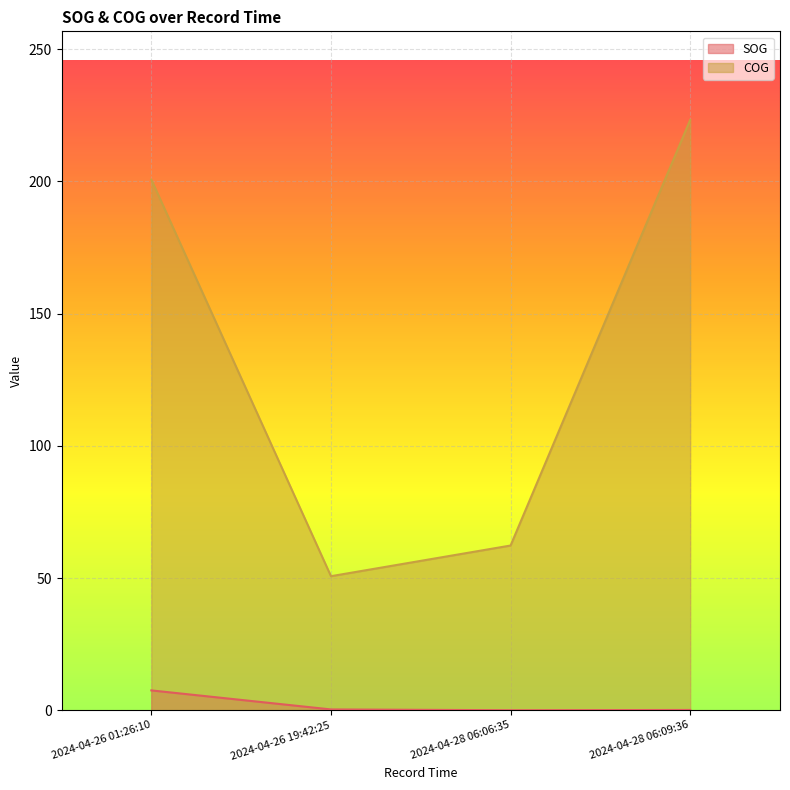

At which category does SOG reach its first local valley?

2024-04-28 06:06:35